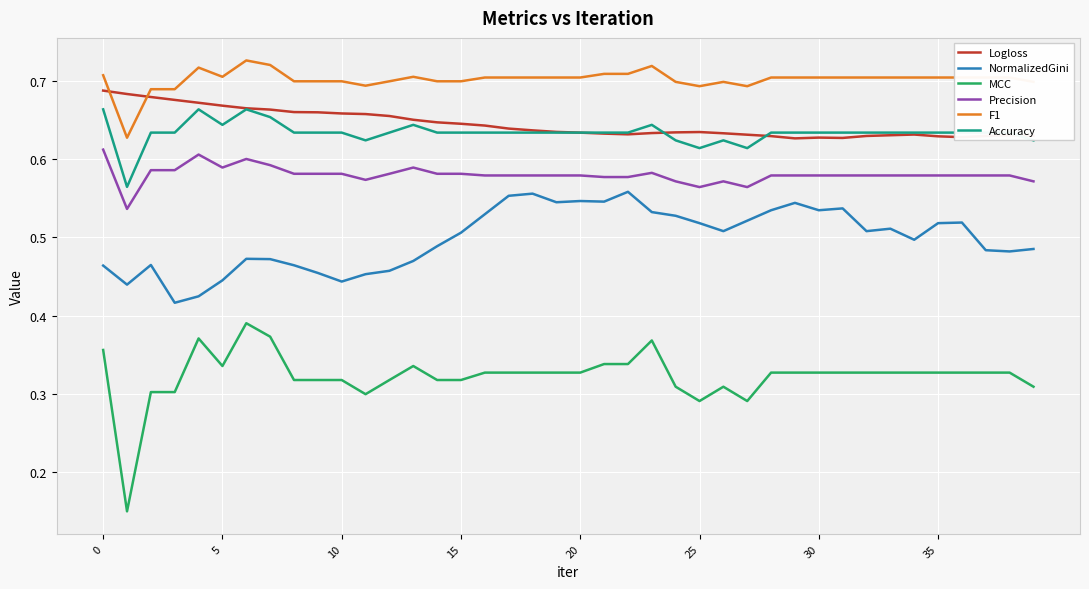

Which series has the widest spread of values?

MCC